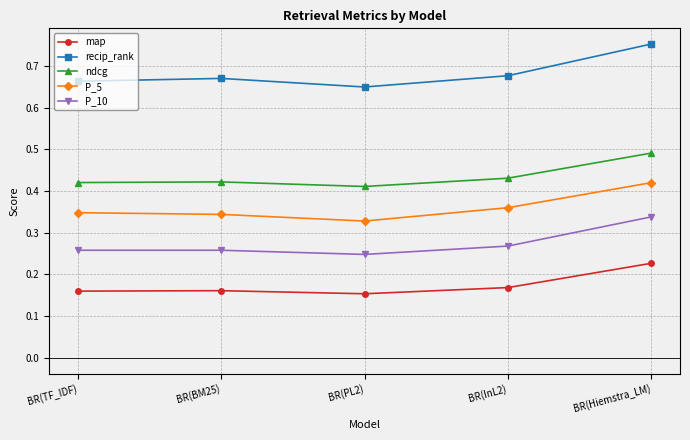

What position from the right is BR(InL2)?

2